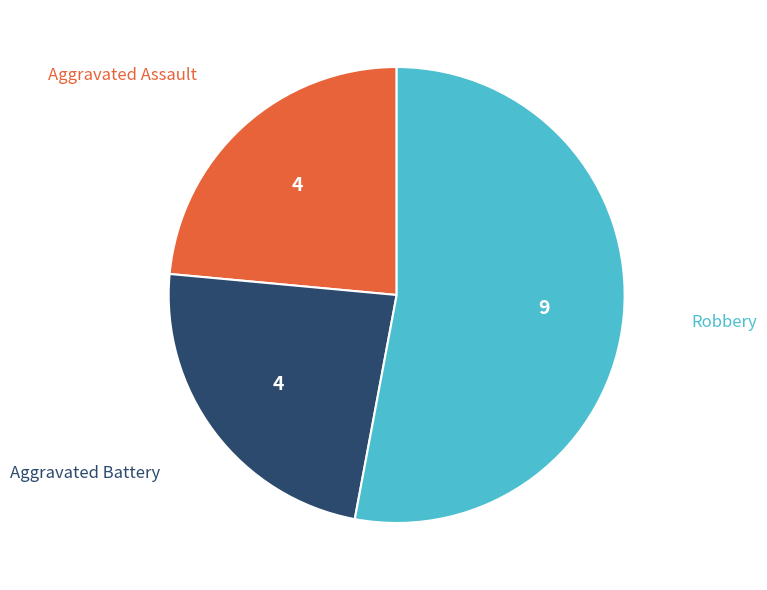

Is there any slice that represents more than half of the pie?

Yes